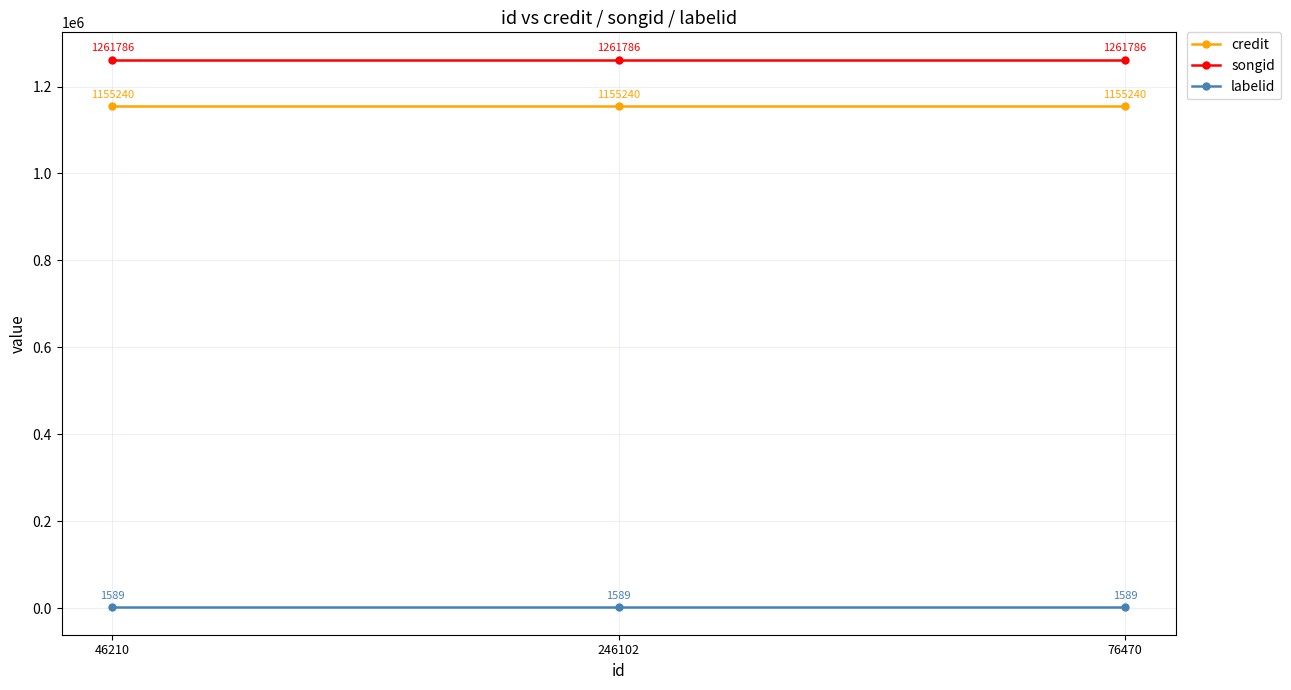

What is the sum of the credit values at 246102 and 76470?

2310480